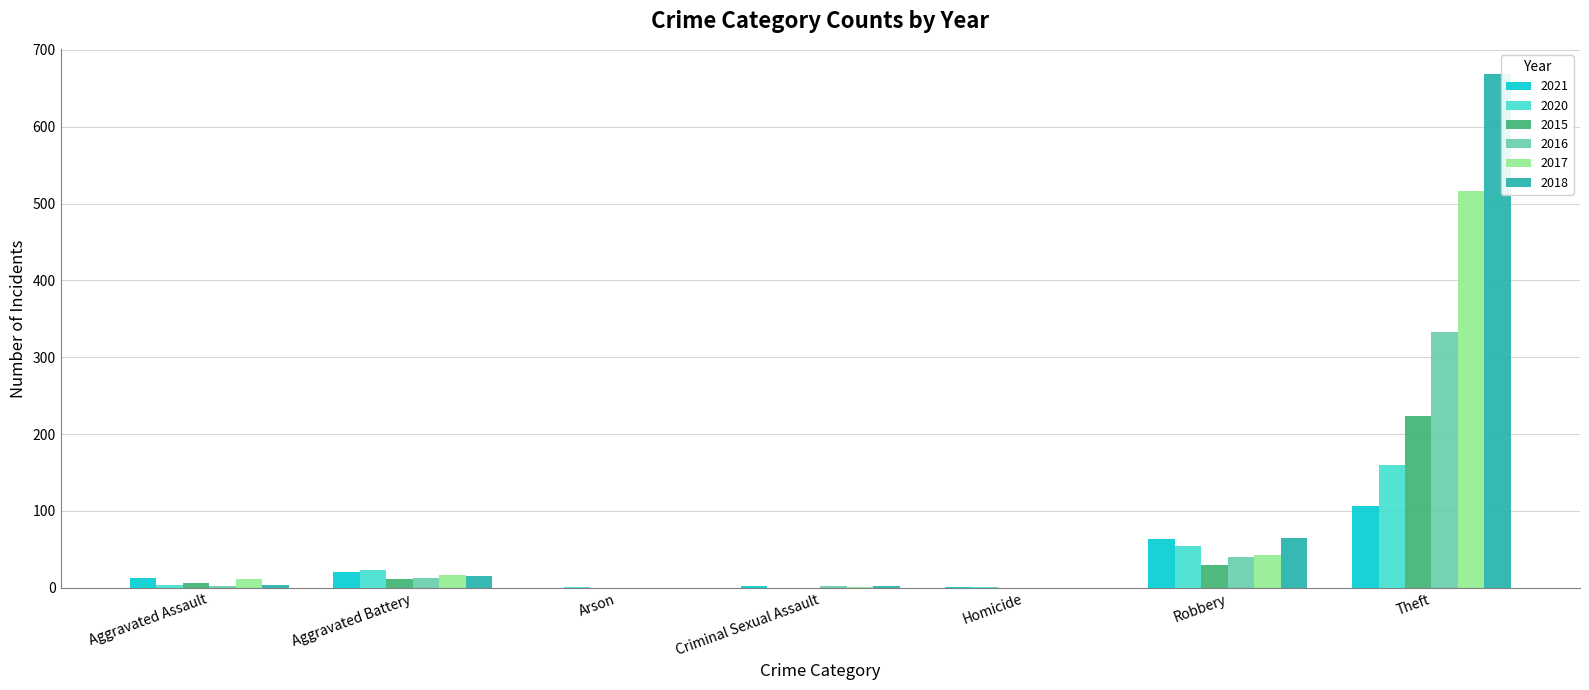

Is it true that 2020 equals 55 at Robbery?

True